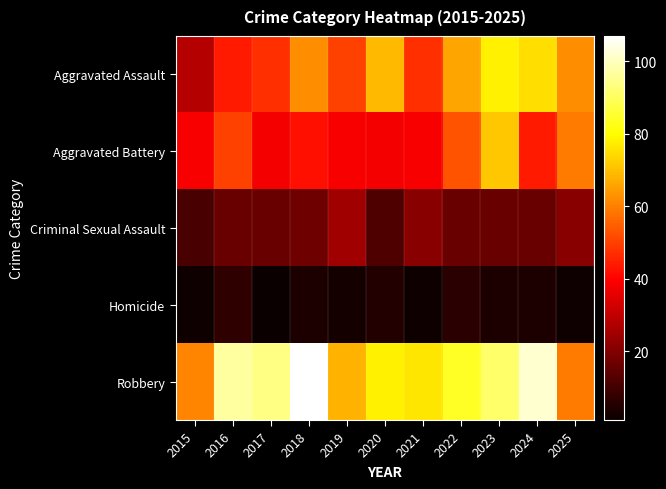

Which series has the largest range (max minus min)?

Aggravated Assault